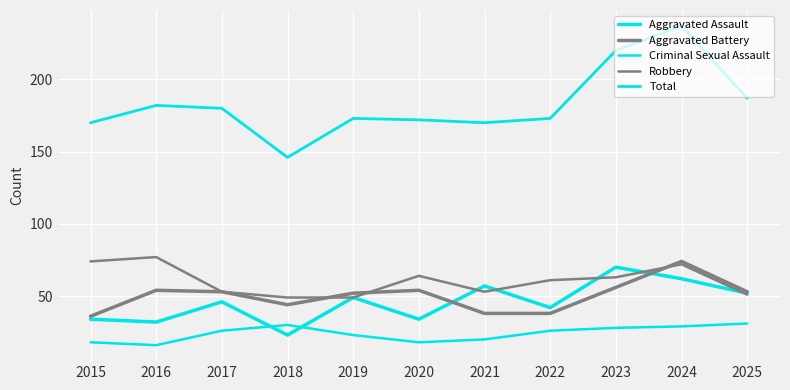

True or false: Total has more than 2 interior local peaks.

True